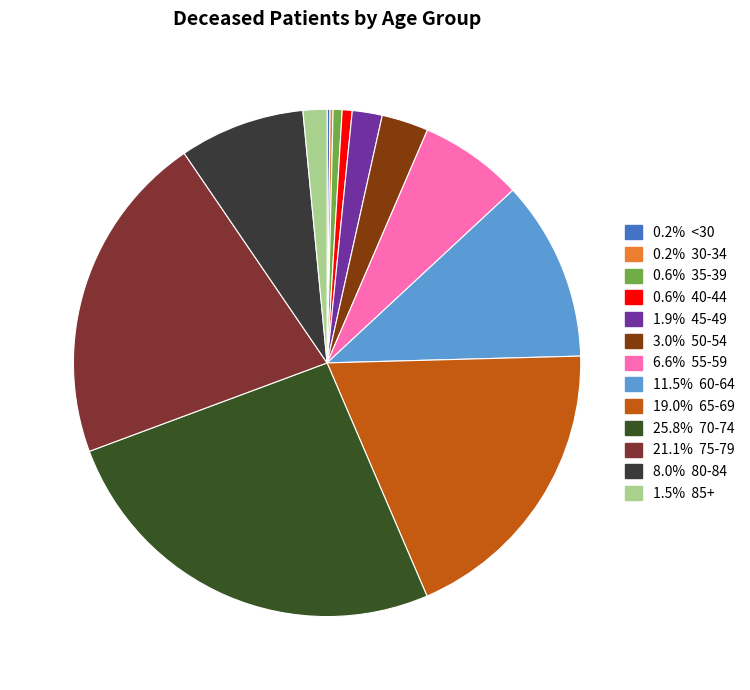

To the nearest percent, what is the difference between the largest and smallest slice percentages?

26%